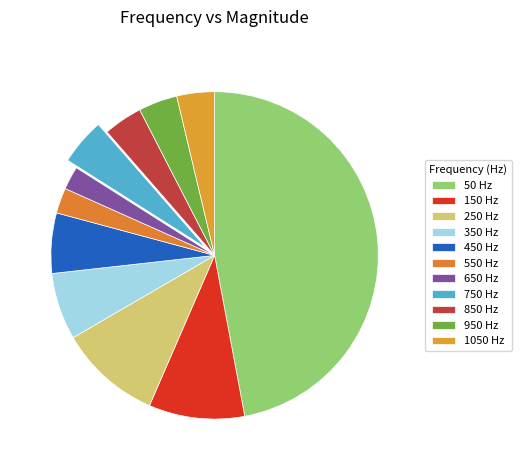

Combined, what portion of the pie is 850 and 950?

7.7%